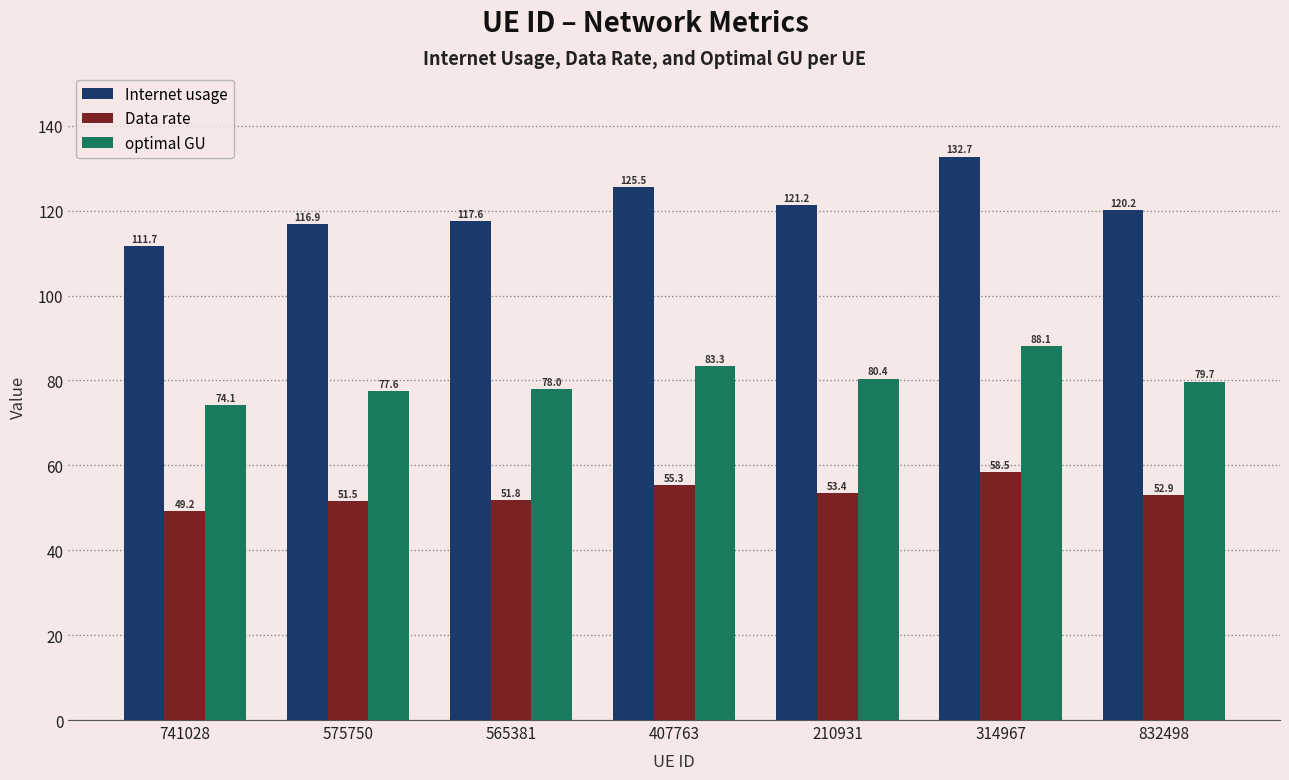

Is the value of optimal GU at 407763 greater than the value of Data rate at 832498?

Yes